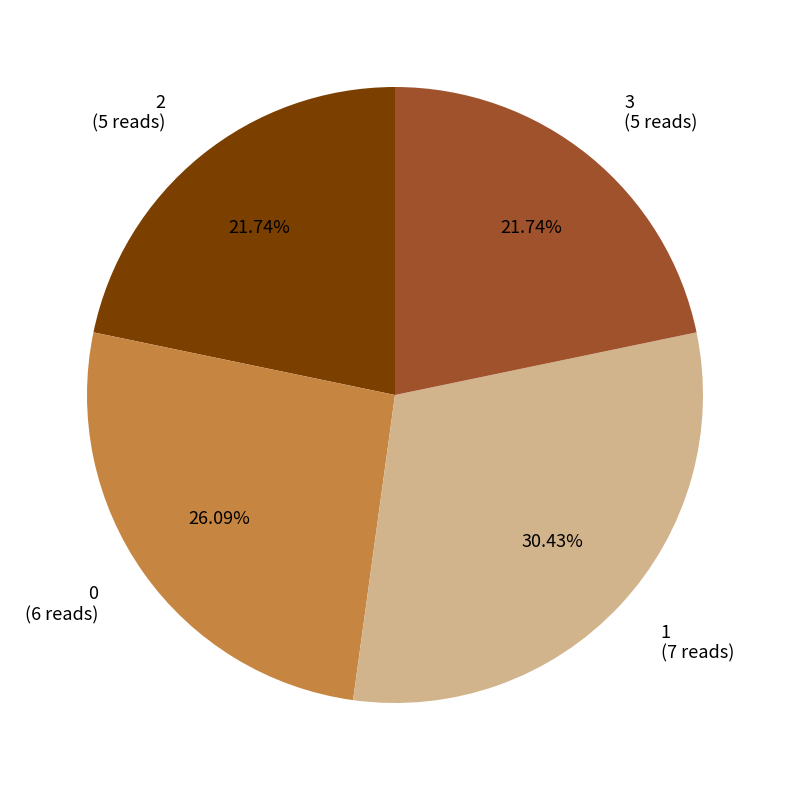

Is there any slice that represents more than half of the pie?

No